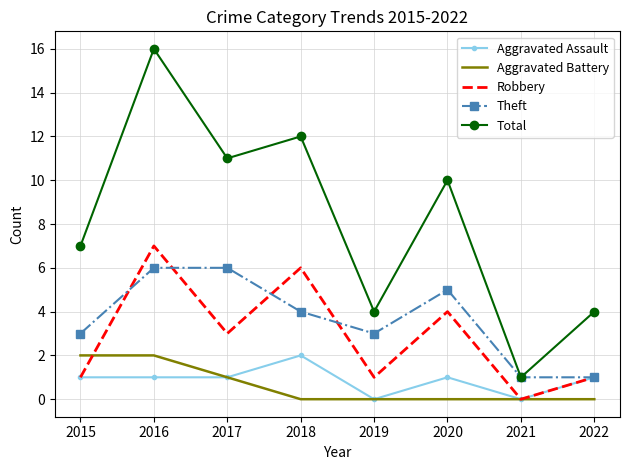

What is the difference between the second highest and second lowest values in the Robbery series?

5